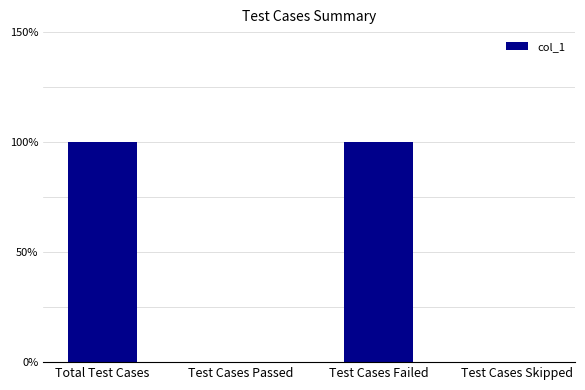

Reading left to right, what are all the values shown in this chart?

Total Test Cases=1	Test Cases Passed=0	Test Cases Failed=1	Test Cases Skipped=0